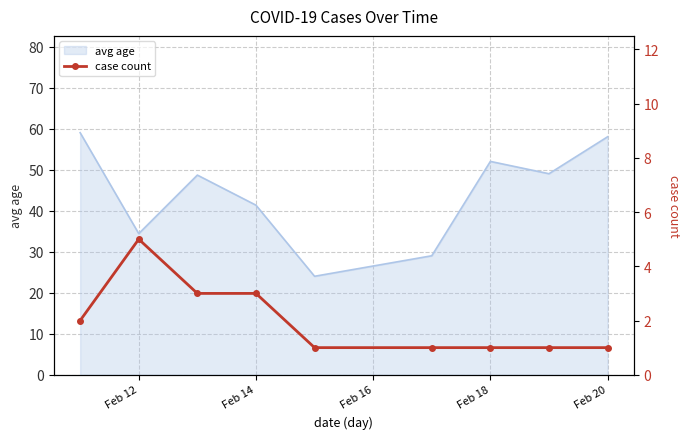

What position from the right is Feb 18?

3